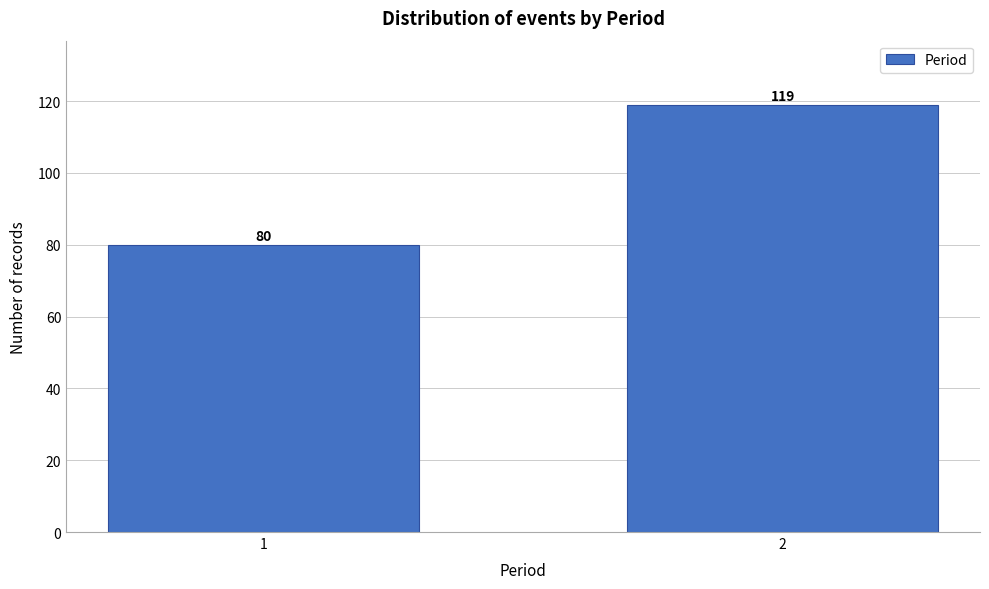

Reading right to left, what are all the values shown in this chart?

2=119	1=80